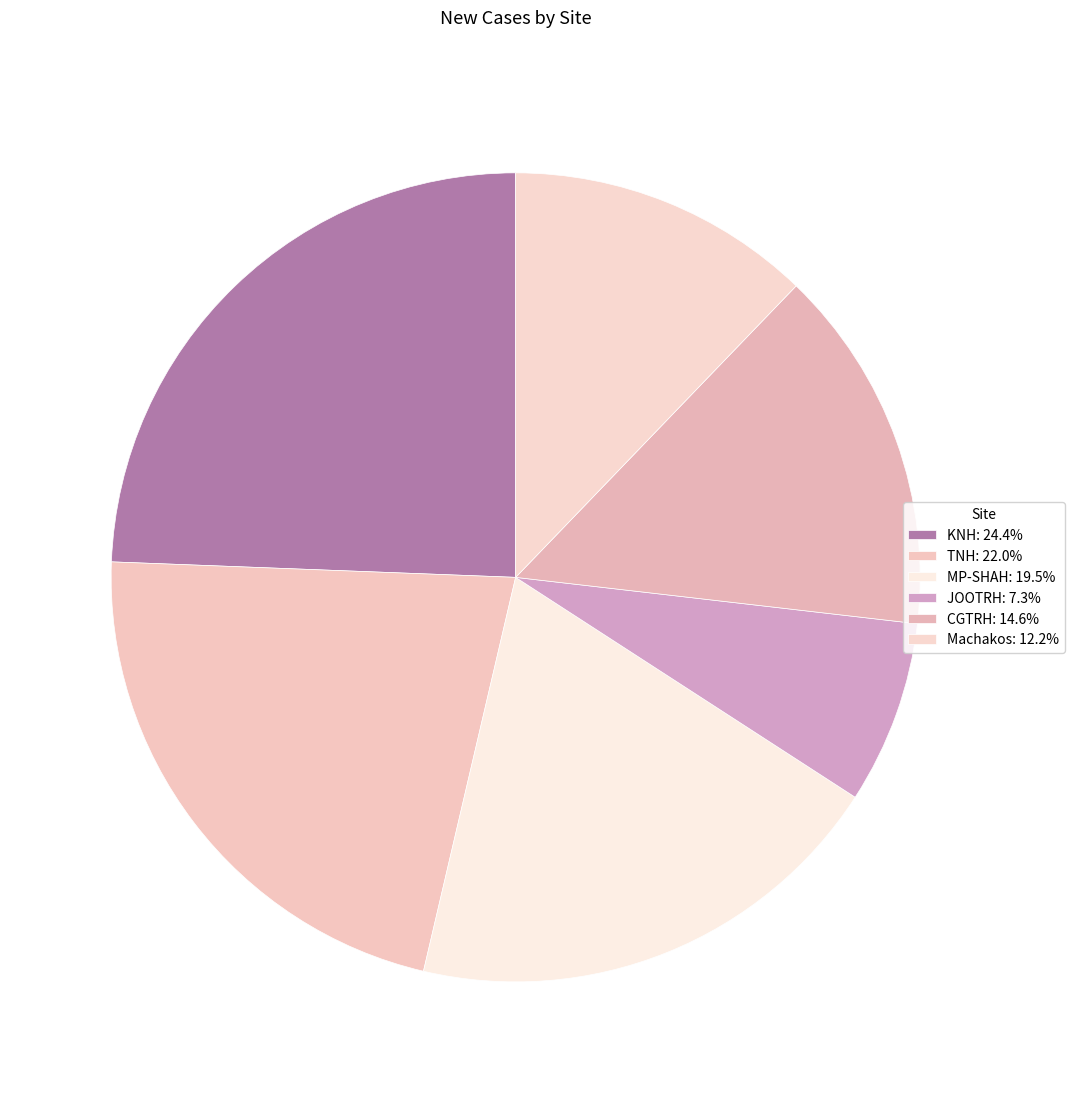

The Machakos slice represents 12% of the pie. True or false?

True